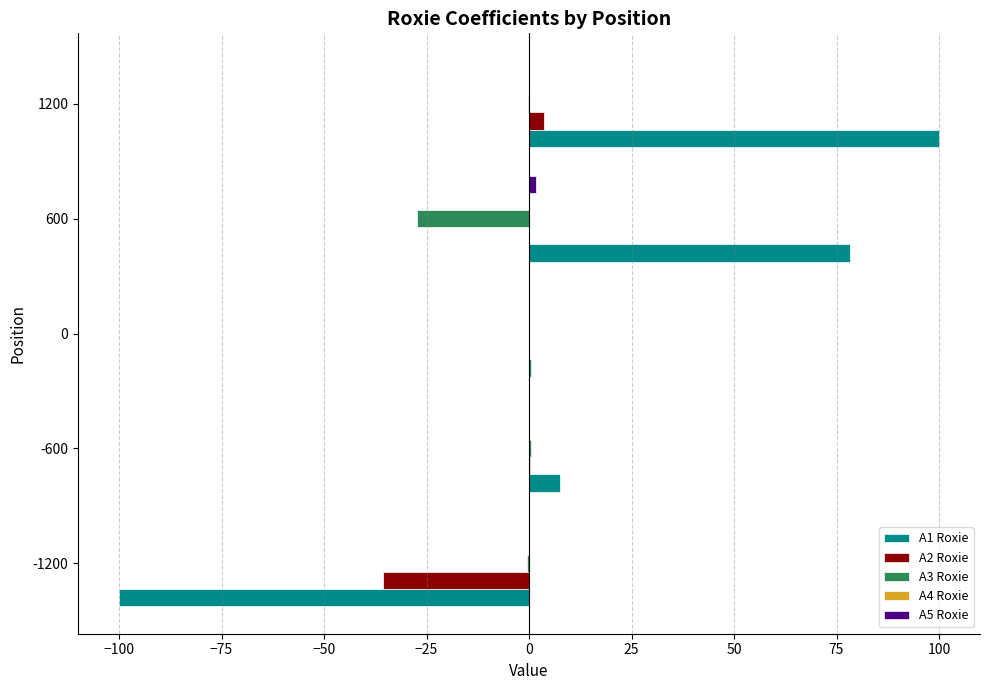

Which series has the largest total across all categories?

A1 Roxie